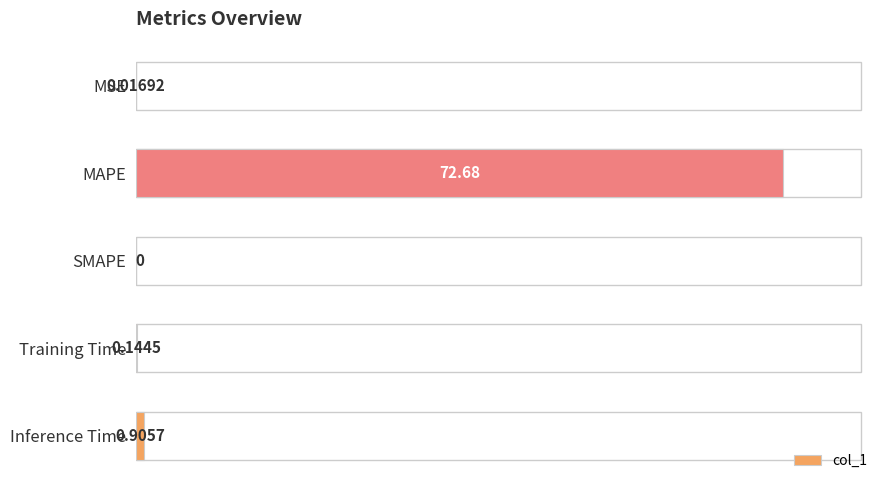

Which category has the highest value across all series?

MAPE